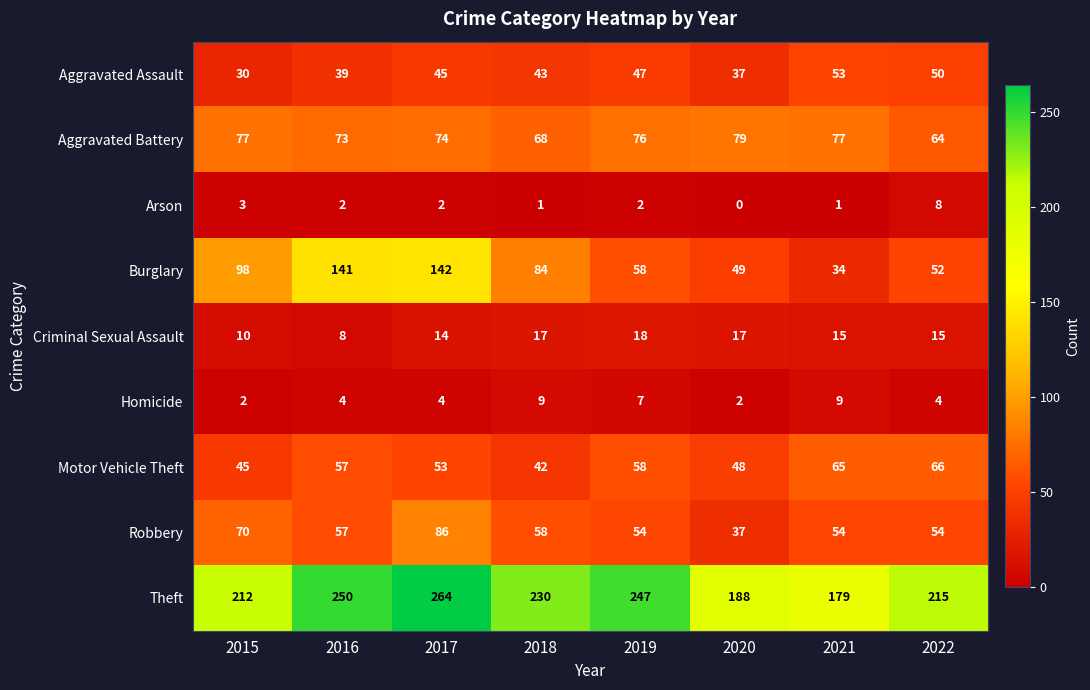

At which label does Arson first exceed 2?

2015